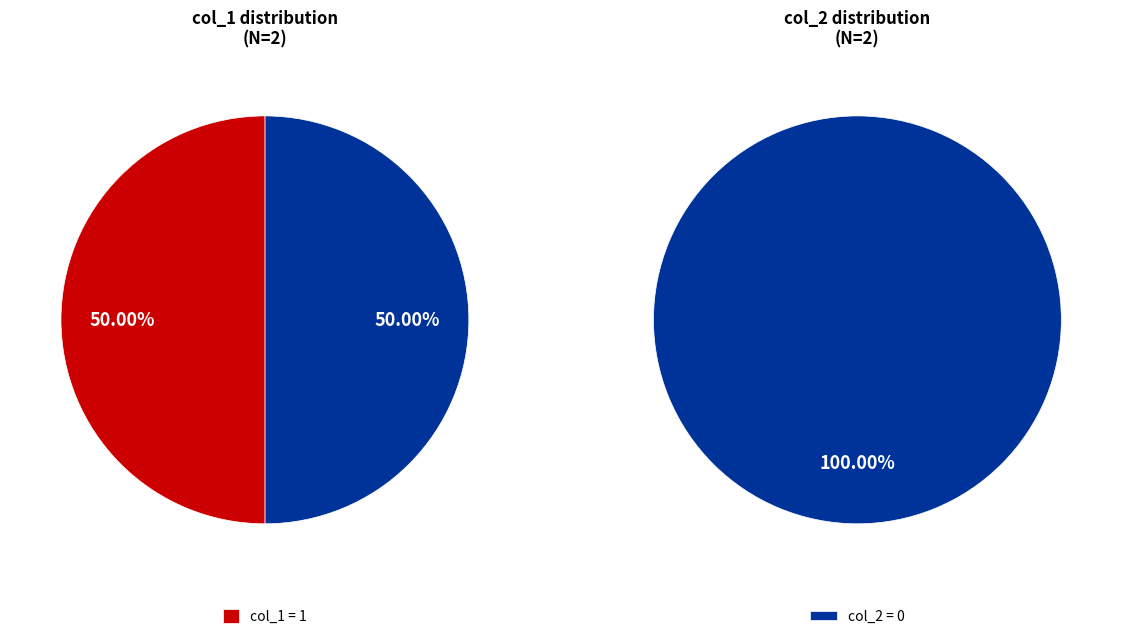

What percentage do 1 and 0 together represent?

100.0%